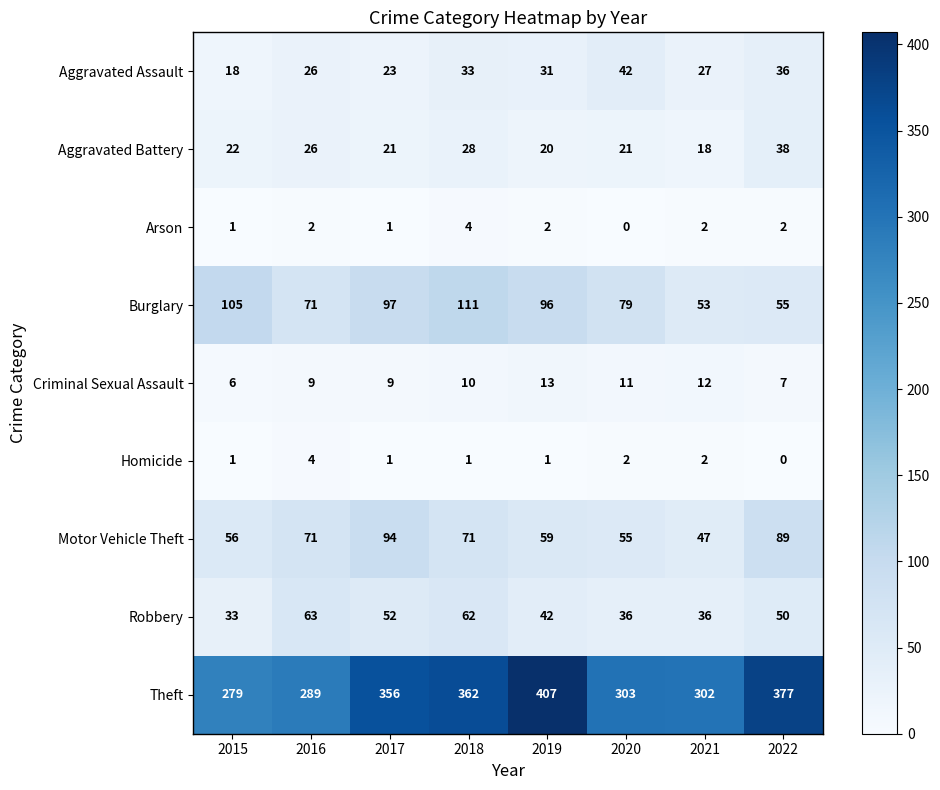

Is the value of Homicide at 2015 greater than the value of Aggravated Battery at 2021?

No